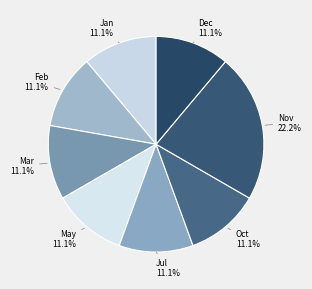

What is the largest slice in the pie chart?

Nov